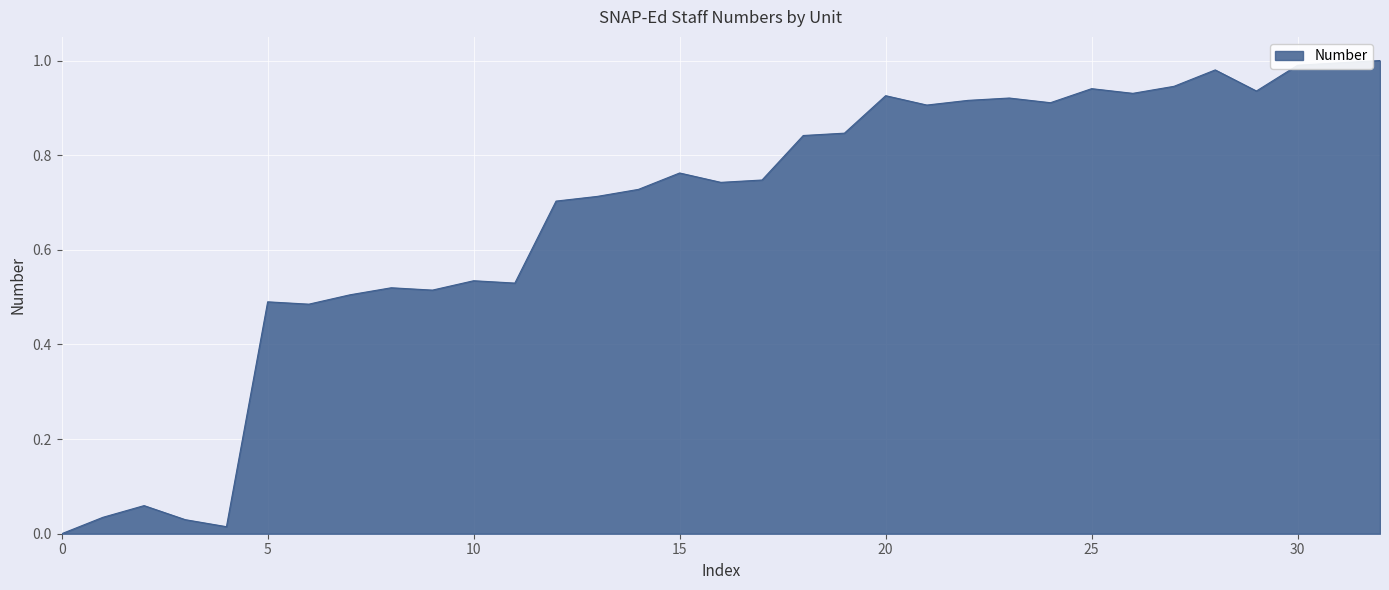

What is the difference between the second highest and minimum values?

1.0